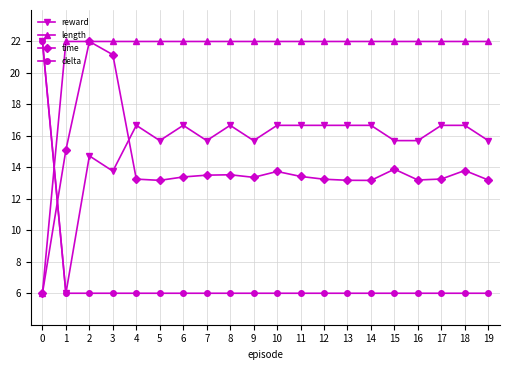

What is the sum of the reward values at 18 and 0?

38.7